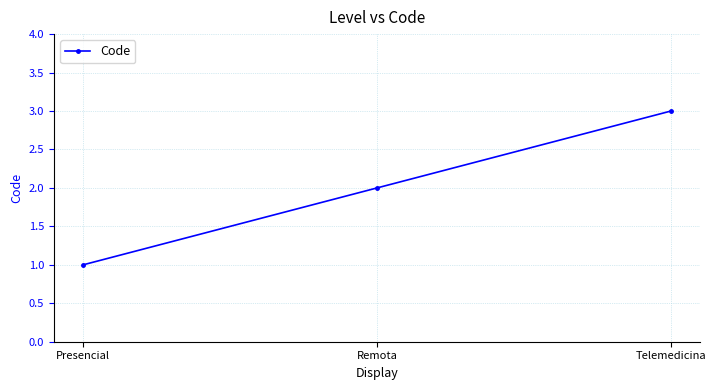

What is the change in value from Presencial to Remota?

+1